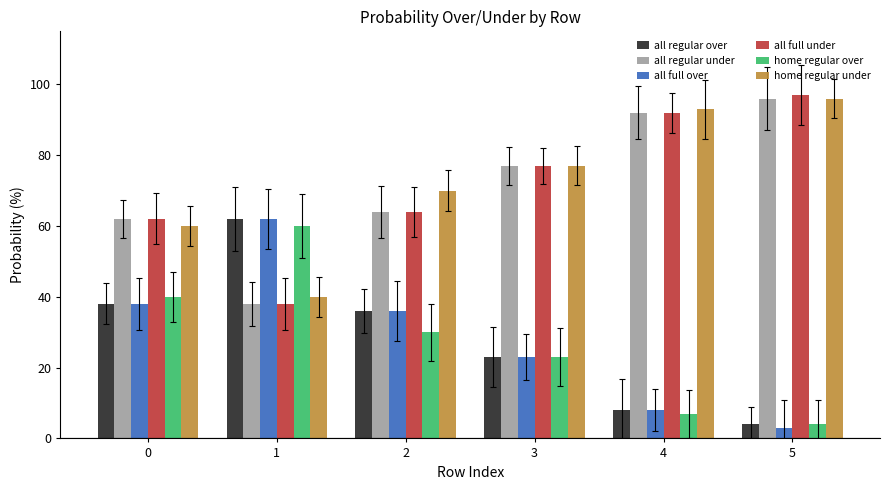

At which label does all full under reach its peak?

5